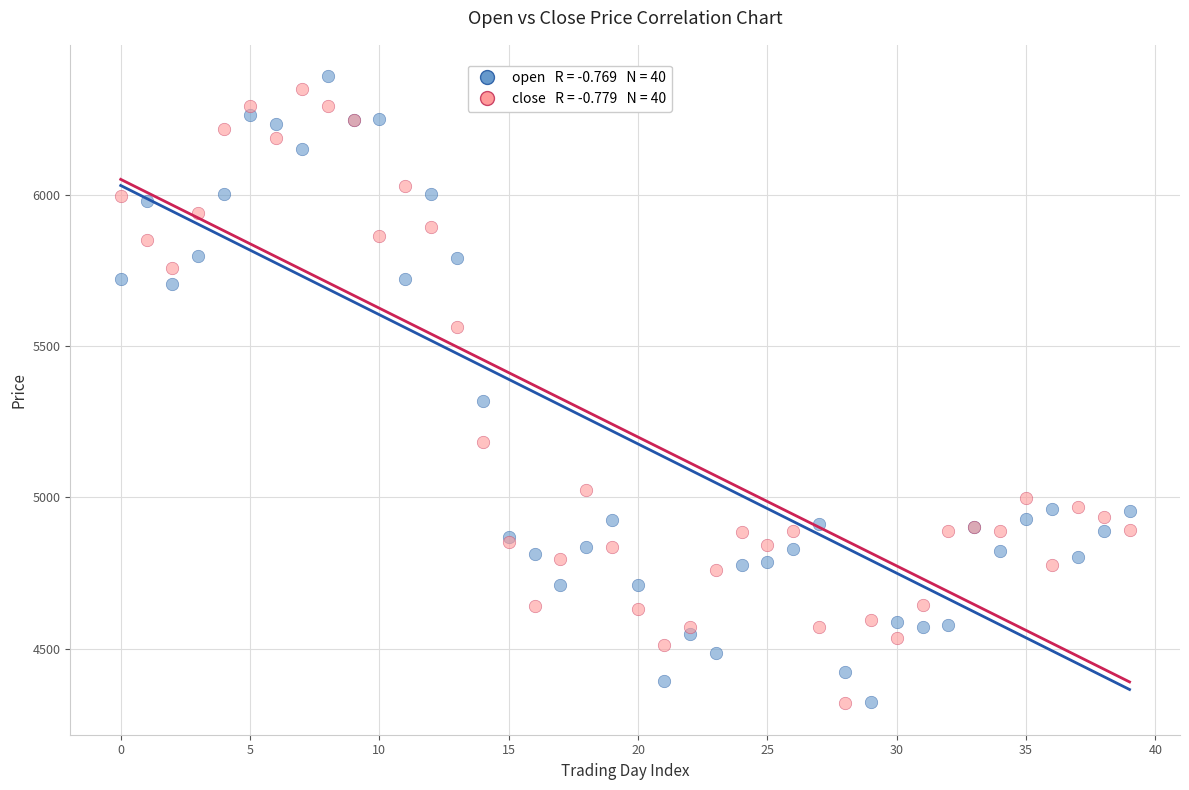

Across all series, what Y value is closest to 5355?

5319.9